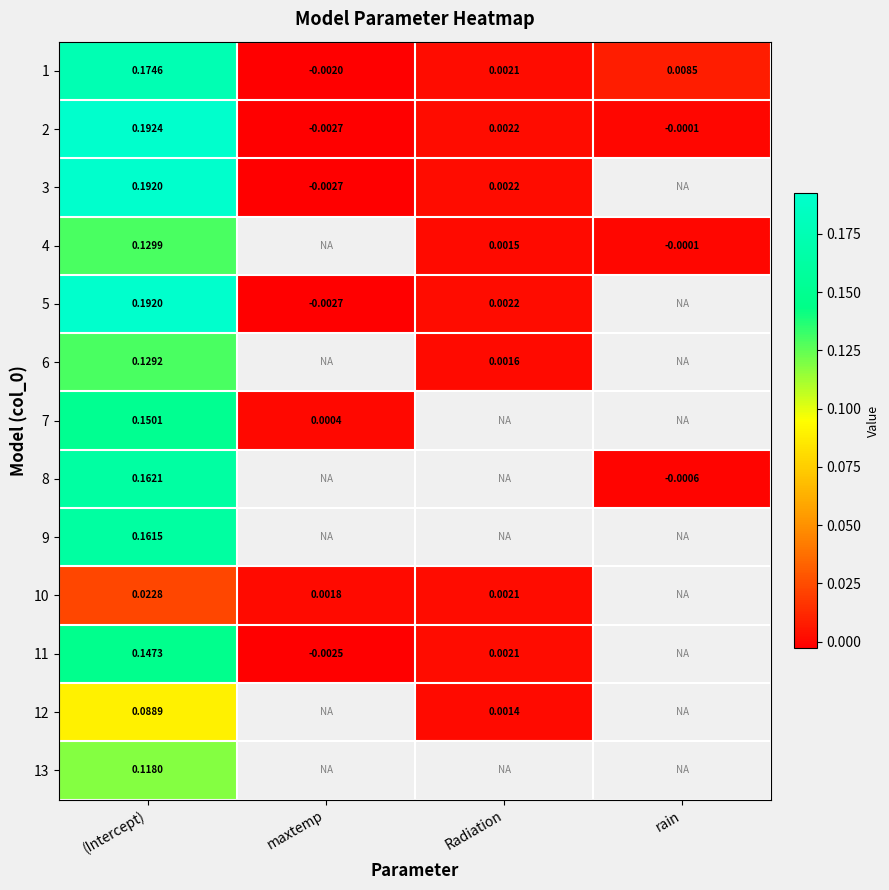

At which label does 1 first exceed 0?

(Intercept)